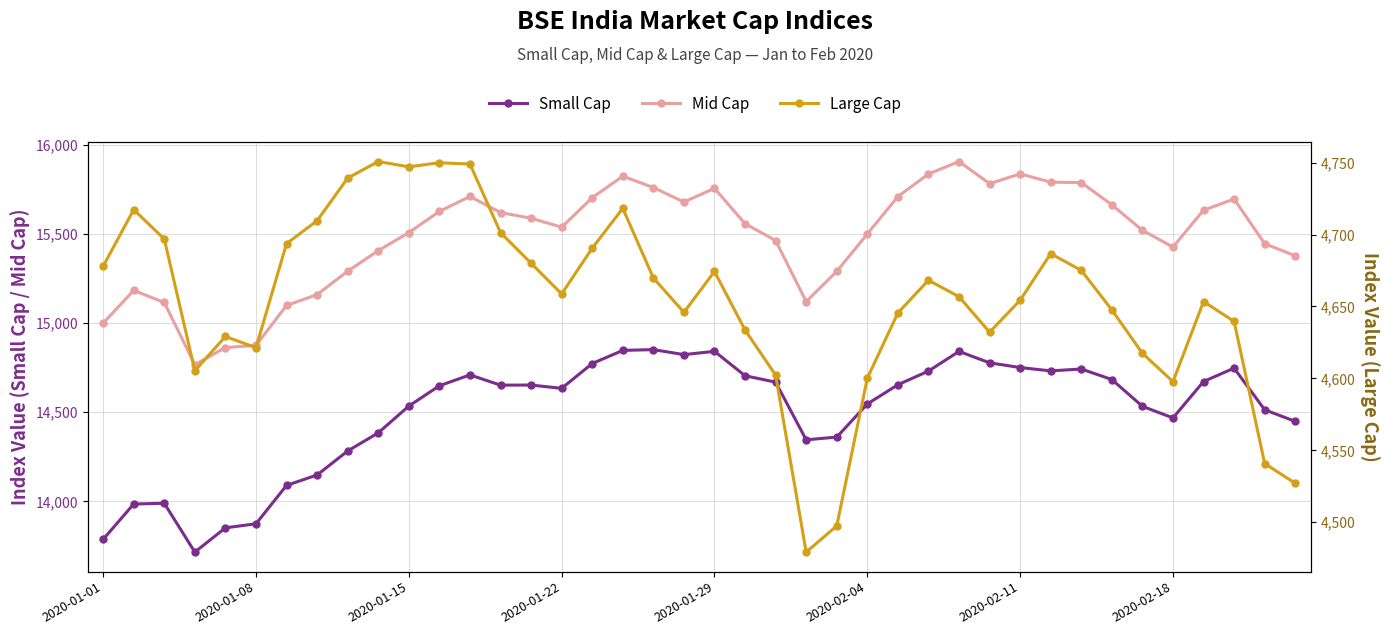

How many interior local valleys does the Small Cap series have?

7